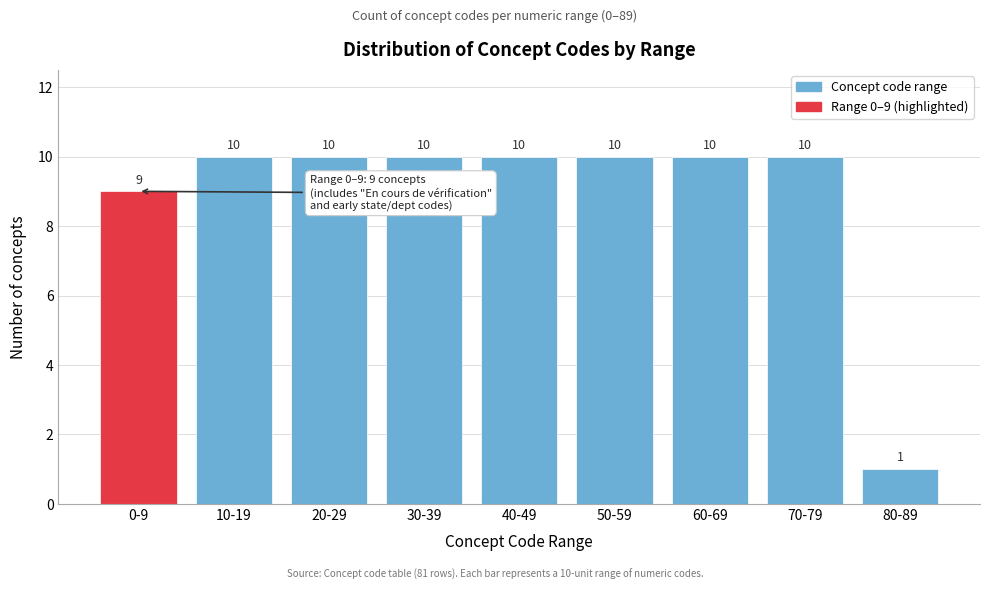

Reading left to right, transcribe all the data shown in this chart.

9	10	10	10	10	10	10	10	1